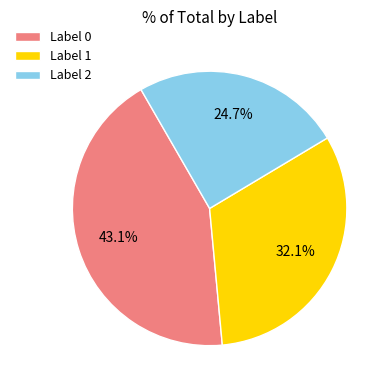

How many segments does this pie chart have?

3